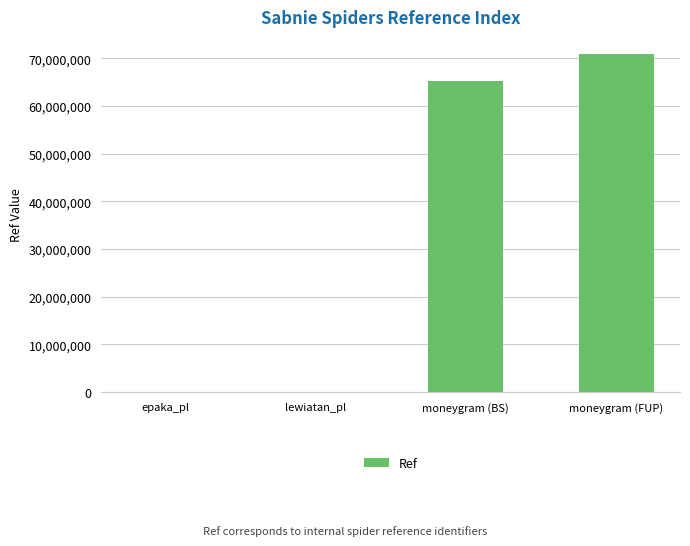

What is the ratio of the value at moneygram (FUP) to the value at moneygram (BS)?

1.1